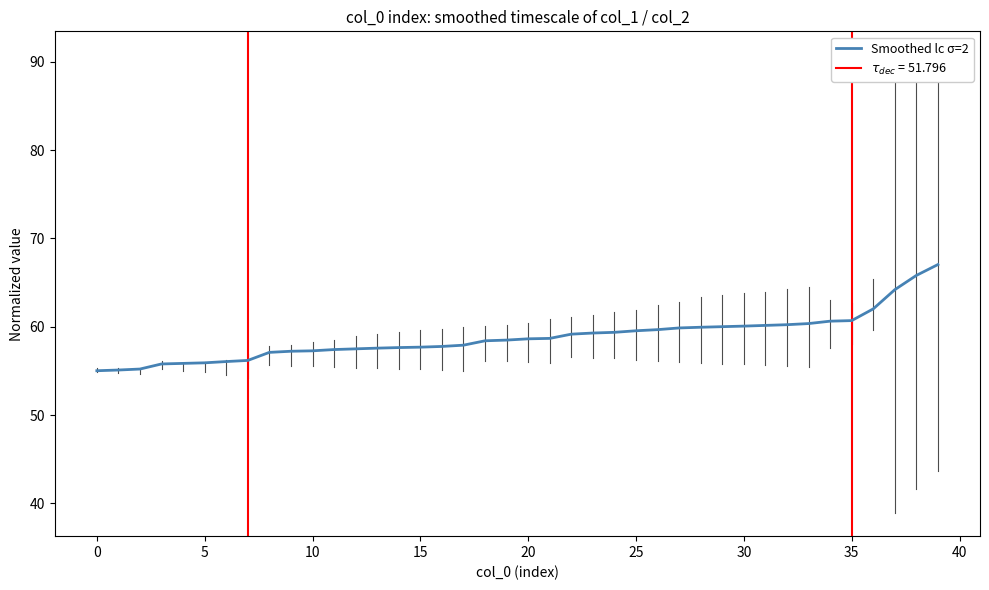

Count the number of categories in the chart.

40